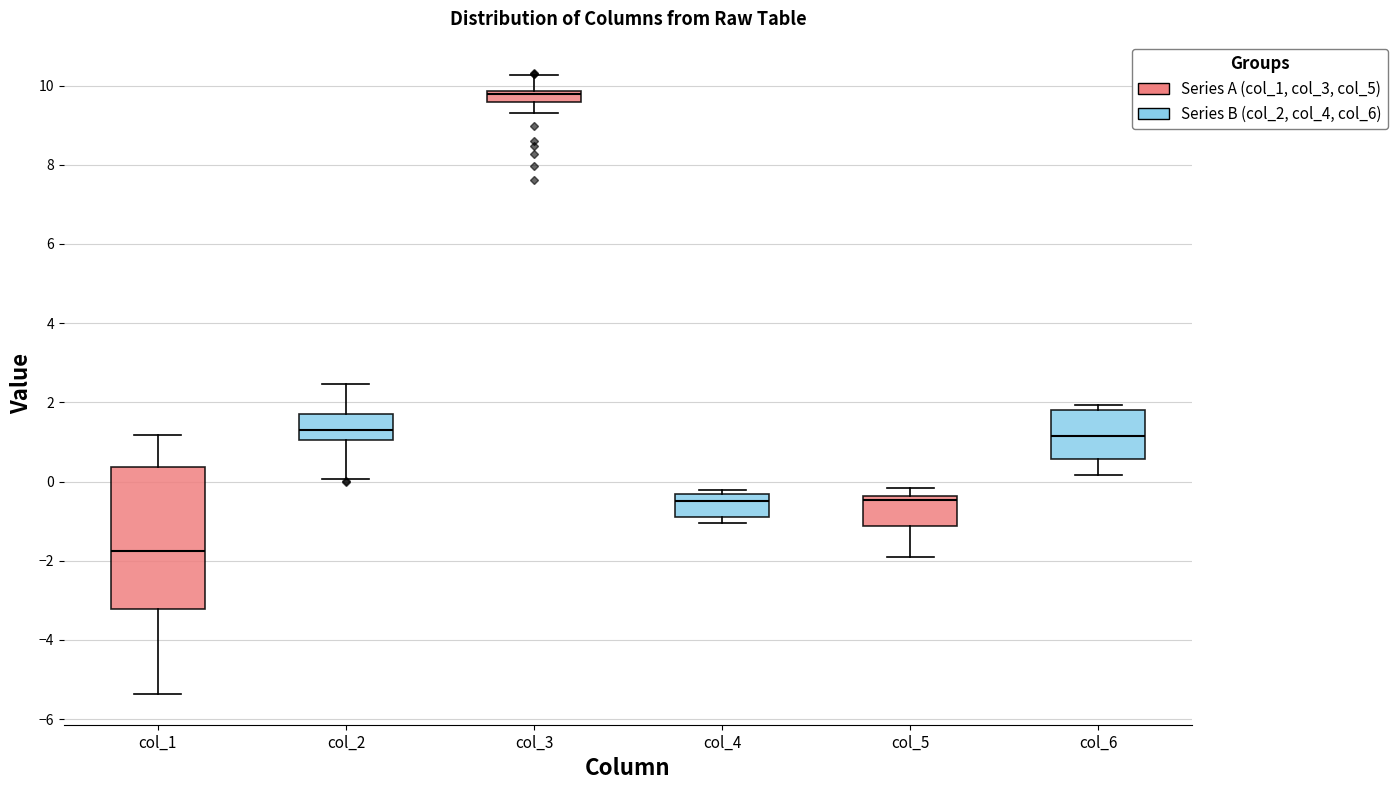

Comparing the boxes themselves (not the whiskers), which one is the tallest?

col_1